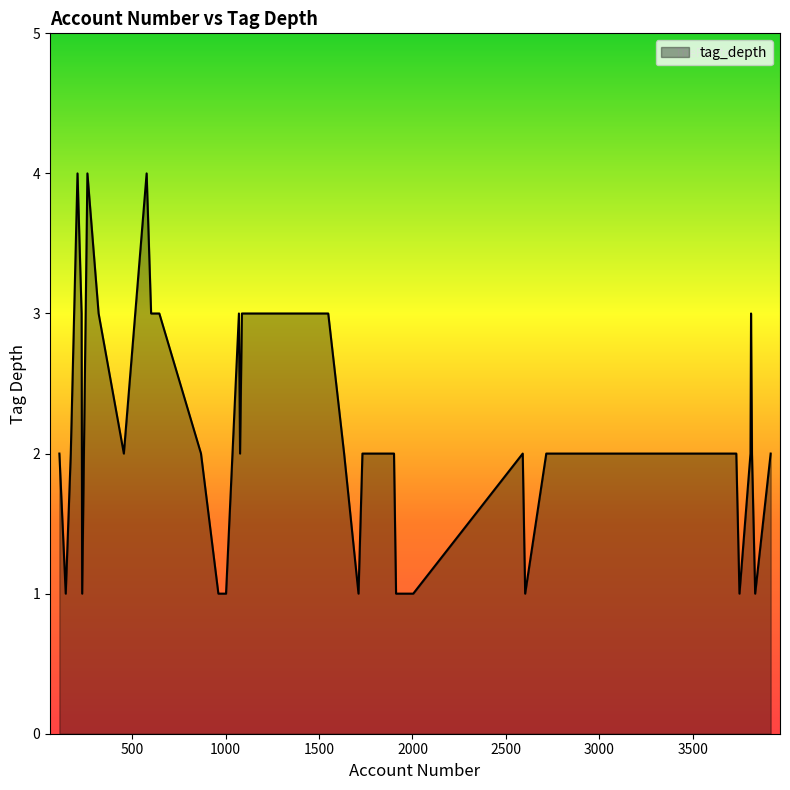

What is the maximum value shown in the chart?

4